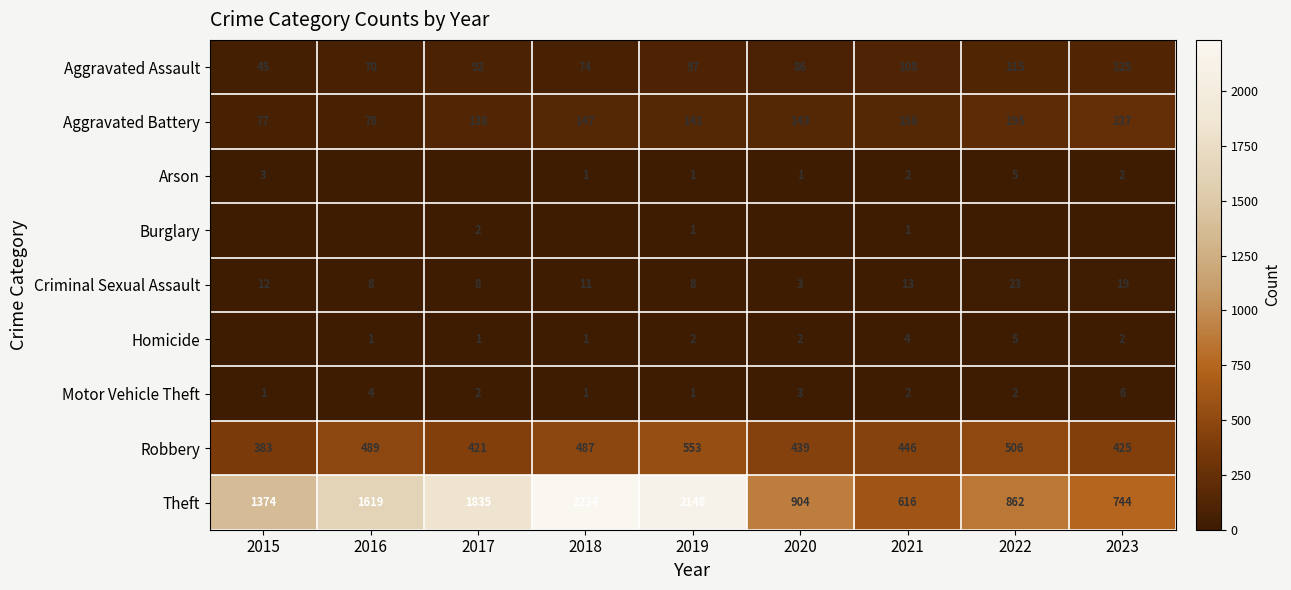

At which label is Motor Vehicle Theft closest to 3?

2020